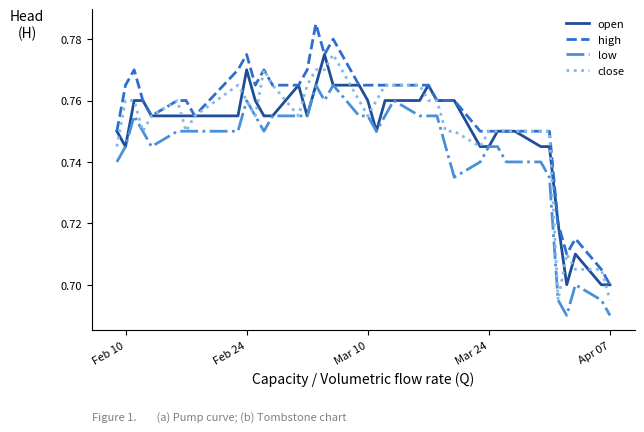

Which series has the largest range (max minus min)?

high